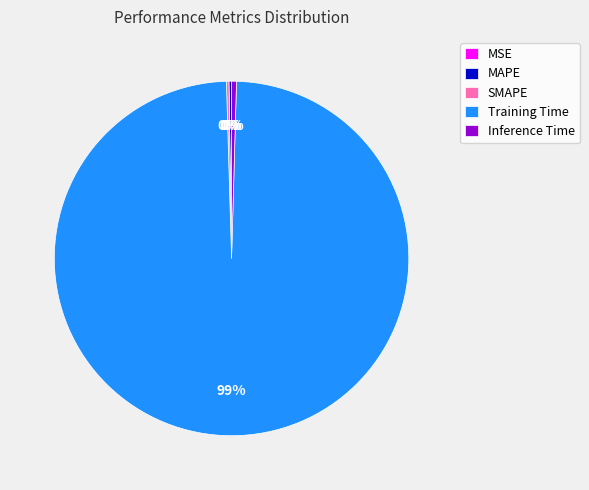

What is the largest slice in the pie chart?

Training Time